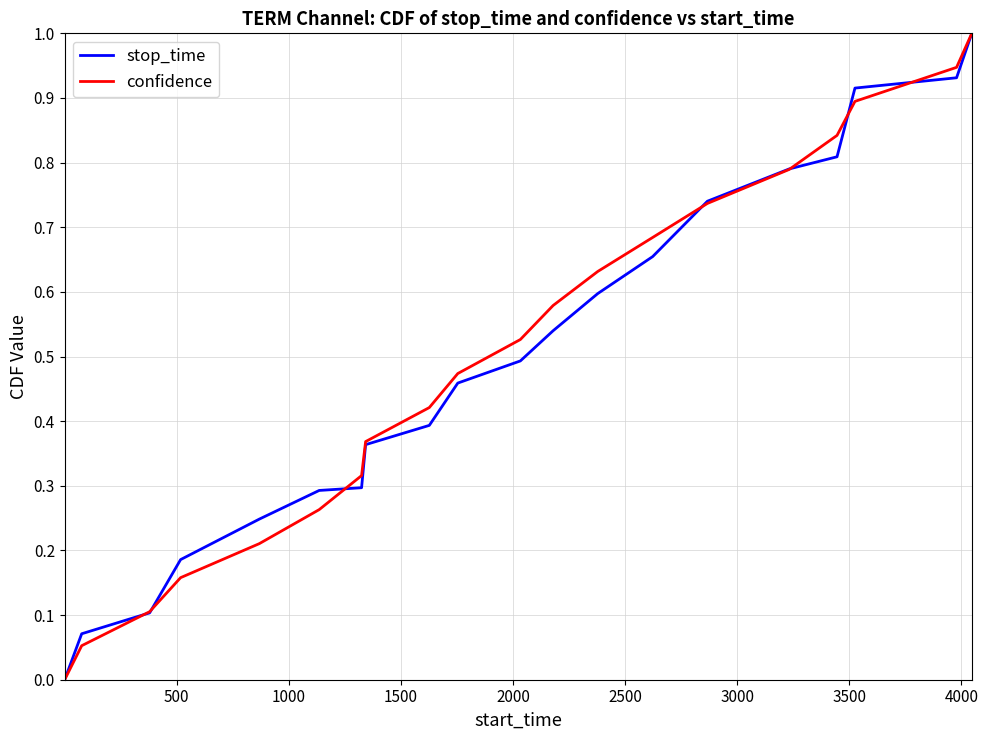

What is the greatest value displayed?

1.0